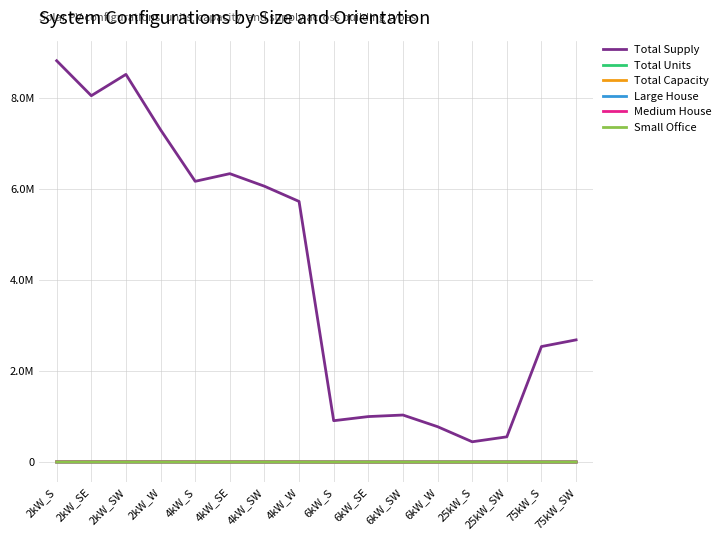

At which category is the sum across all series the highest?

2kW_S